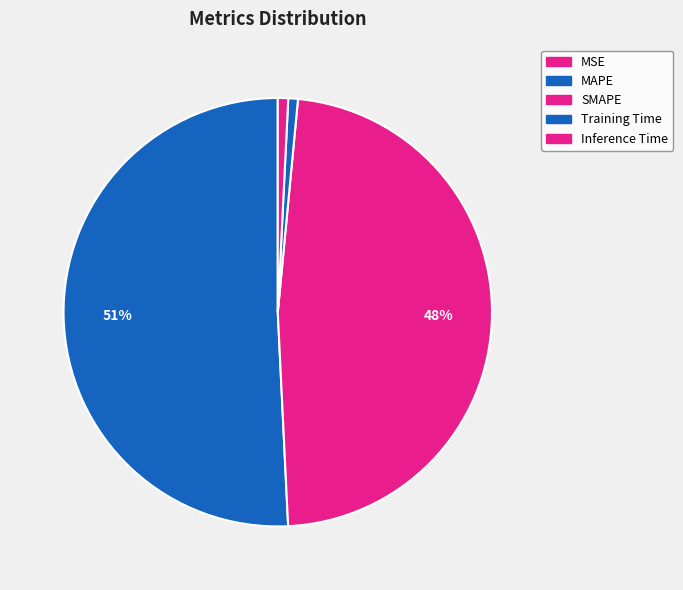

Is Inference Time the majority of the pie?

No